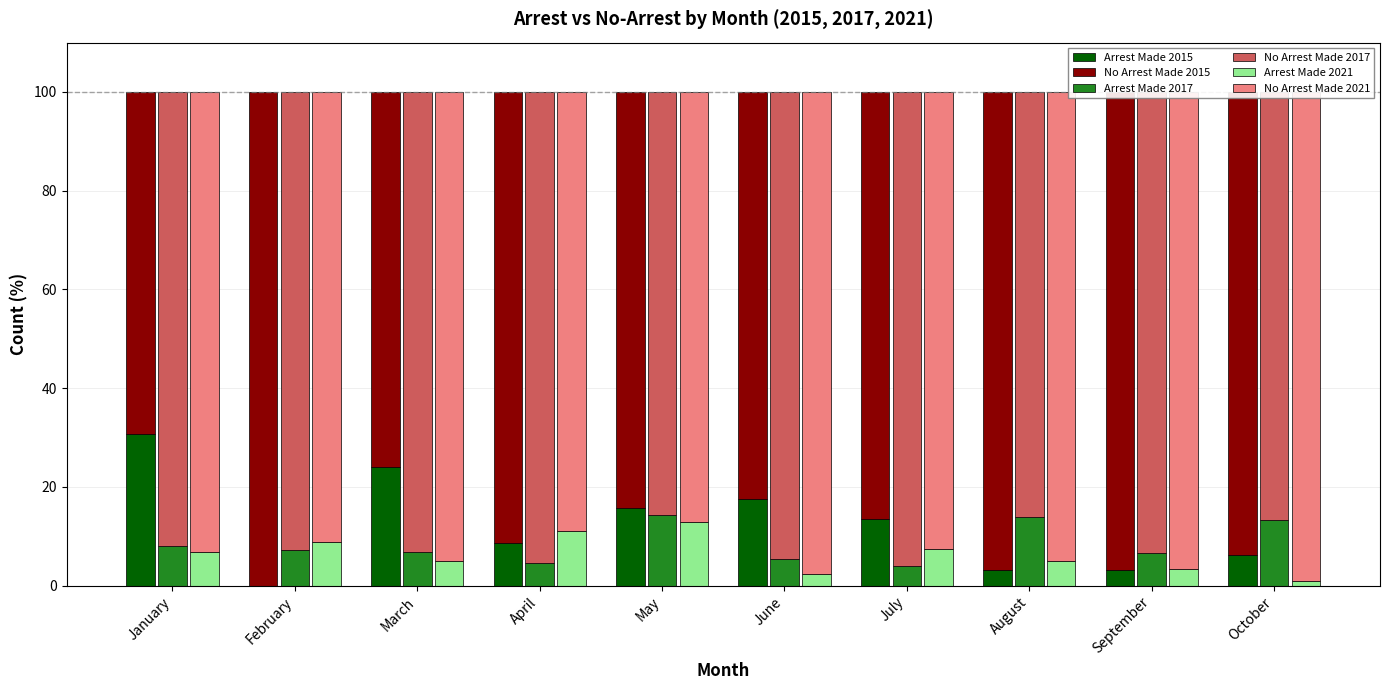

What is the difference between the second highest and second lowest values in the No Arrest Made 2021 series?

8.7